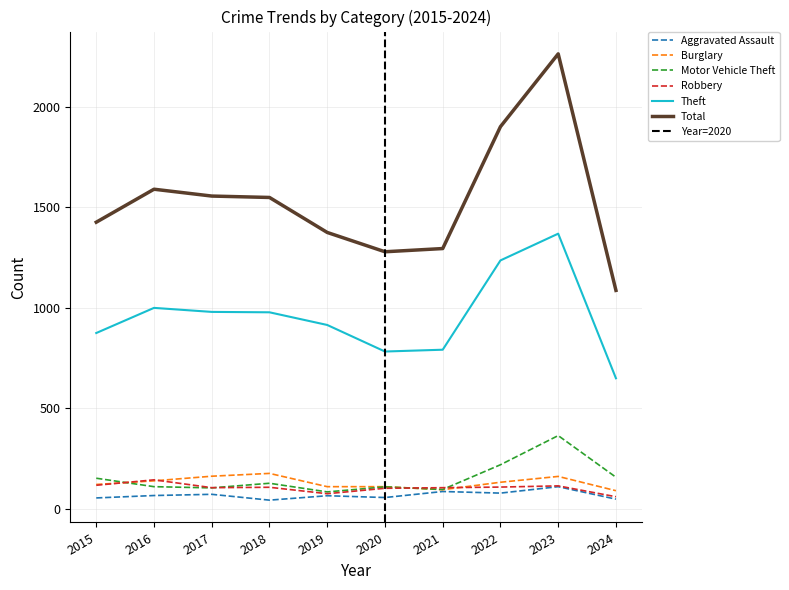

True or false: Robbery and Total intersect in this chart.

False